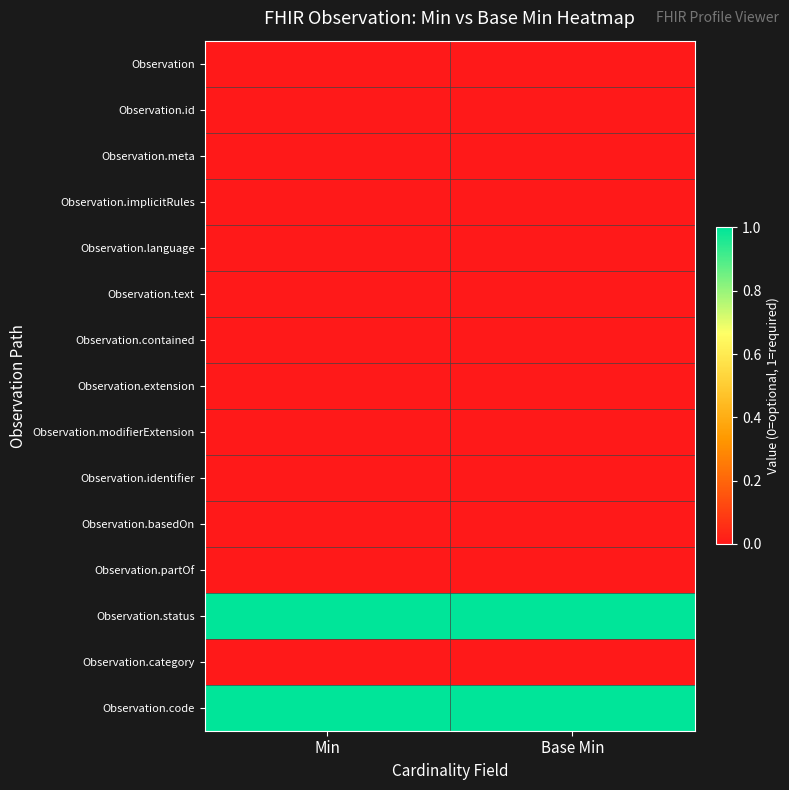

Reading left to right, extract all data points from this chart.

Observation: Min=0	Base Min=0
Observation.id: Min=0	Base Min=0
Observation.meta: Min=0	Base Min=0
Observation.implicitRules: Min=0	Base Min=0
Observation.language: Min=0	Base Min=0
Observation.text: Min=0	Base Min=0
Observation.contained: Min=0	Base Min=0
Observation.extension: Min=0	Base Min=0
Observation.modifierExtension: Min=0	Base Min=0
Observation.identifier: Min=0	Base Min=0
Observation.basedOn: Min=0	Base Min=0
Observation.partOf: Min=0	Base Min=0
Observation.status: Min=1	Base Min=1
Observation.category: Min=0	Base Min=0
Observation.code: Min=1	Base Min=1